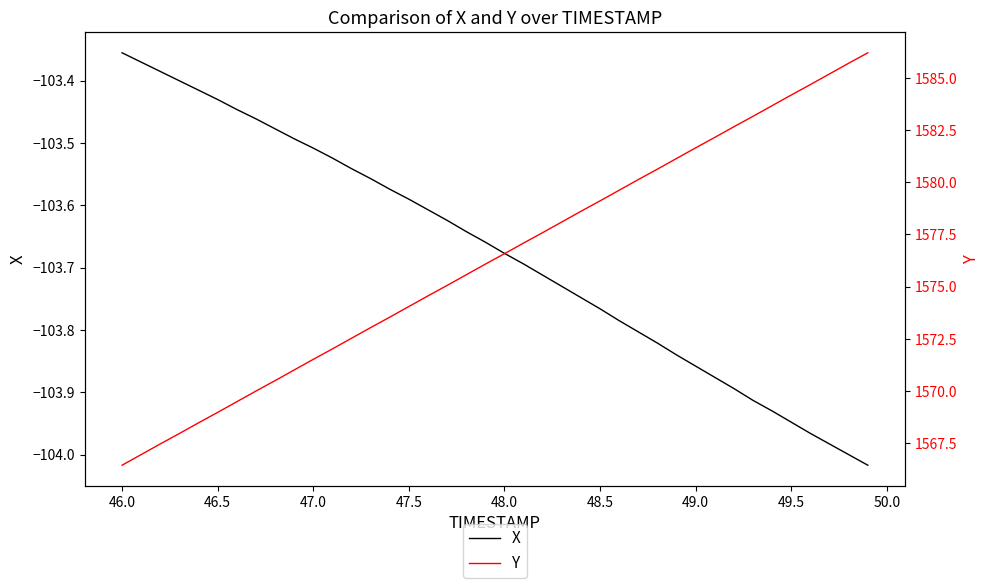

Where is X nearest to the value -103?

46.0